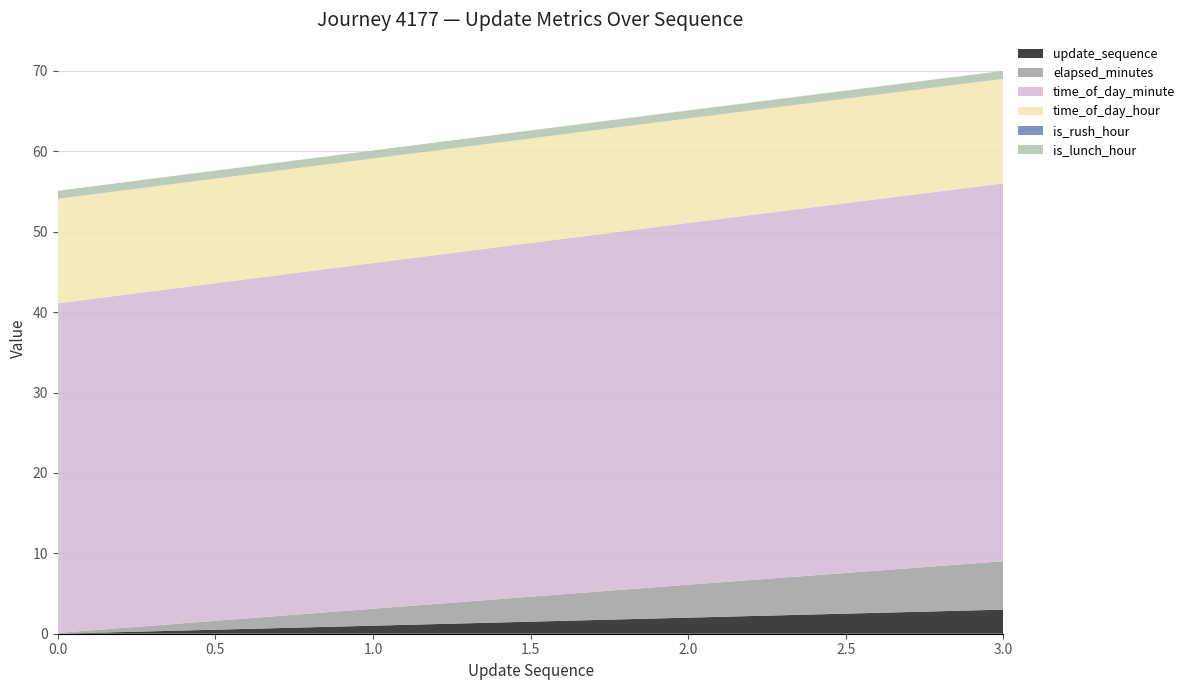

Reading right to left, transcribe all the data shown in this chart.

update_sequence: 3=3.0	2=2.0	1=1.0	0=0.0
elapsed_minutes: 3=6.0	2=4.1	1=2.1	0=0.1
time_of_day_minute: 3=47.0	2=45.0	1=43.0	0=41.0
time_of_day_hour: 3=13.0	2=13.0	1=13.0	0=13.0
is_rush_hour: 3=0.0	2=0.0	1=0.0	0=0.0
is_lunch_hour: 3=1.0	2=1.0	1=1.0	0=1.0